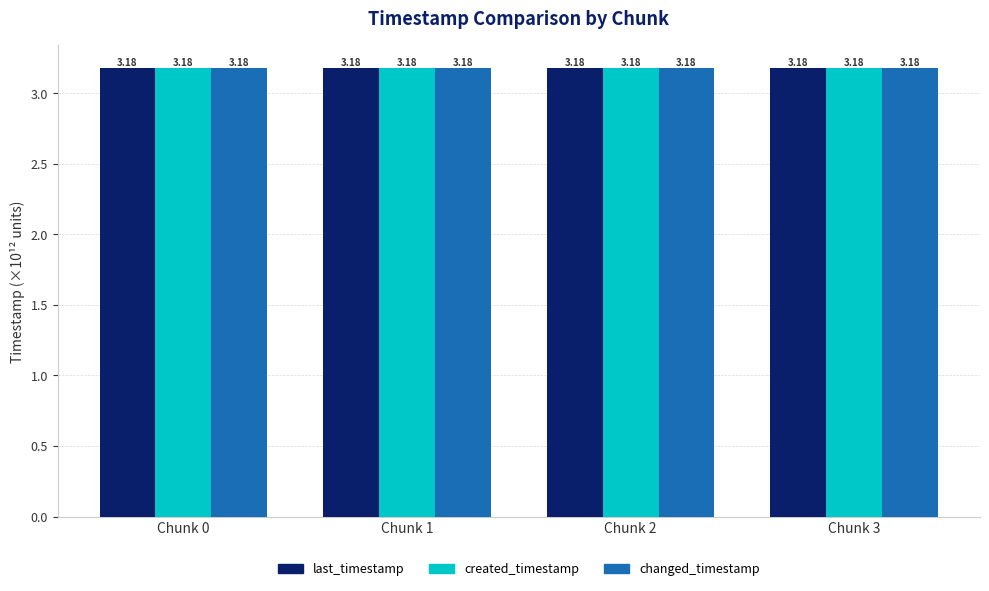

How many created_timestamp values are between 3 and 4?

4